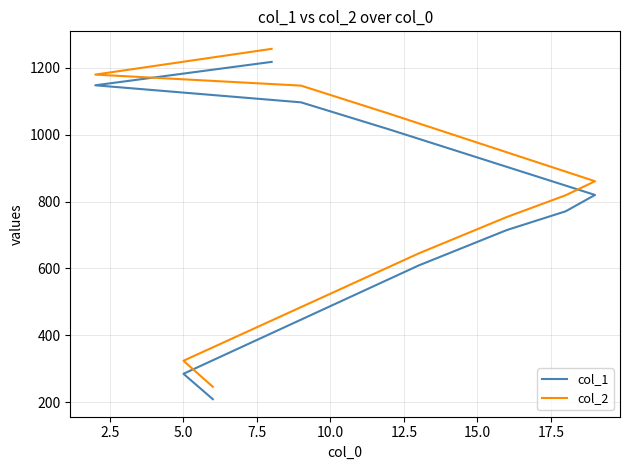

Rank the series at 15.0 from lowest to highest value.

col_1, col_2